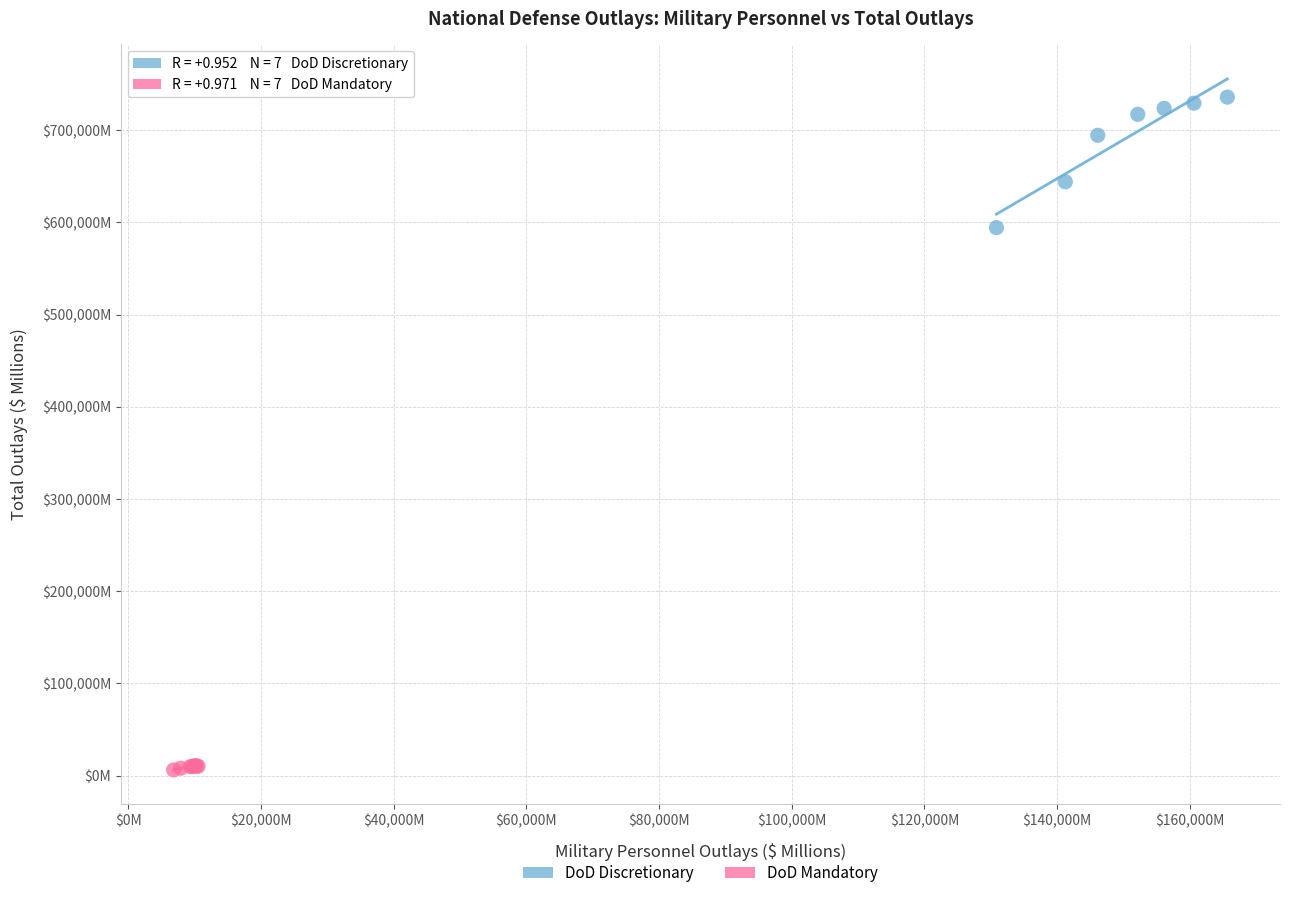

Which series contains the highest Y value?

DoD Discretionary